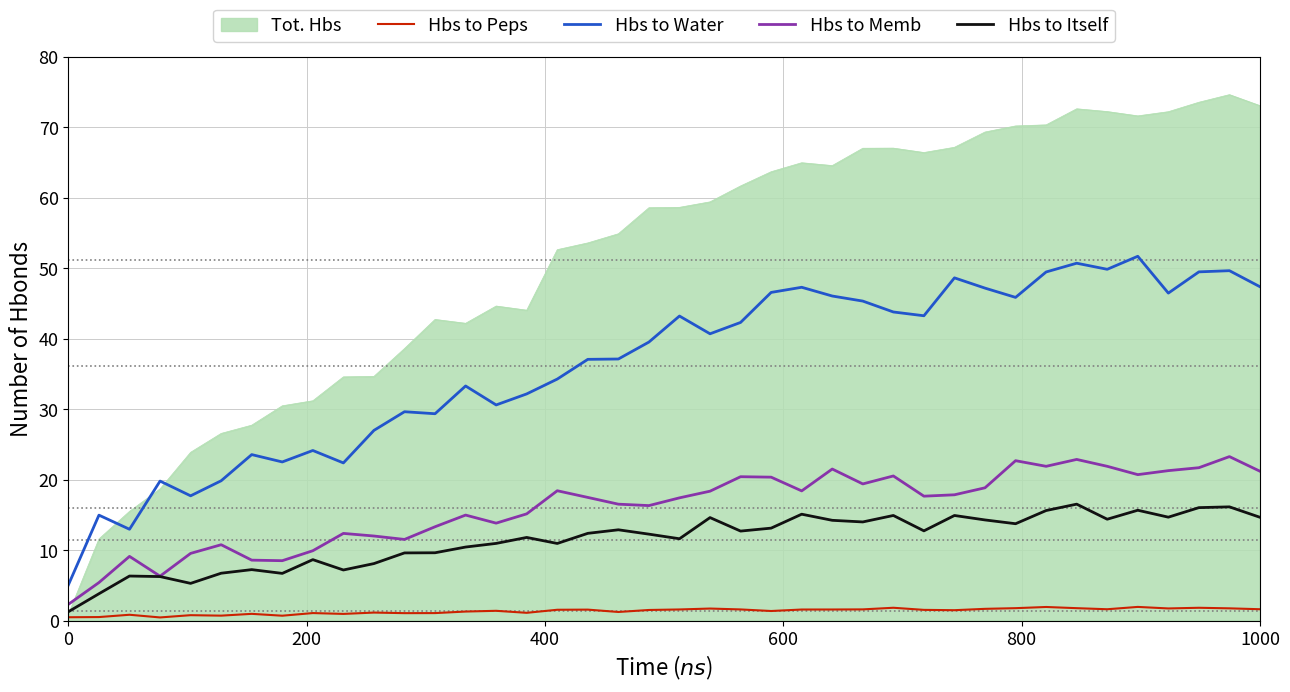

Which series has the widest spread of values?

Tot. Hbs